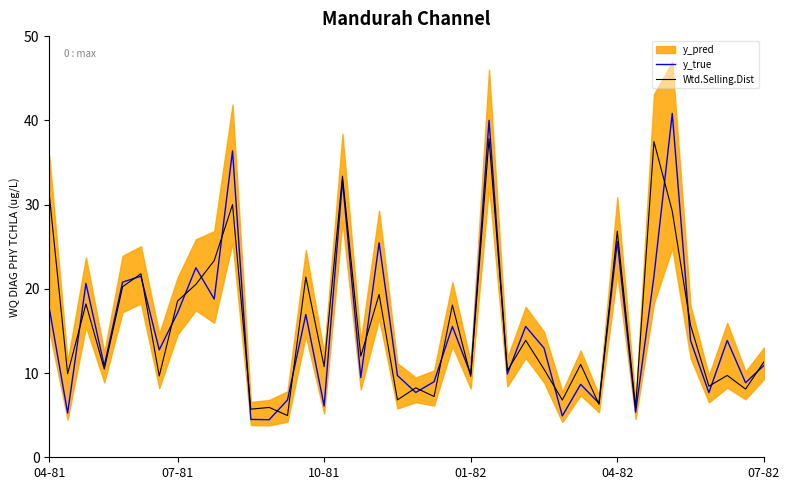

Between 21 and 35, which series saw the biggest shift?

Wtd.Selling.Dist